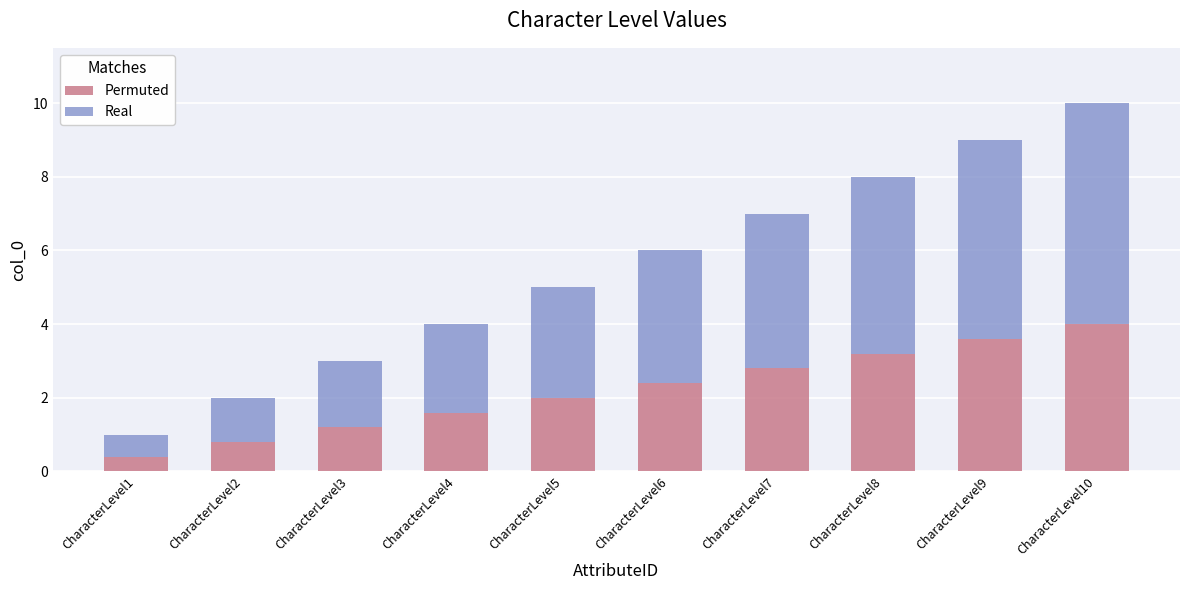

What is the total value across all series at CharacterLevel6?

6.0